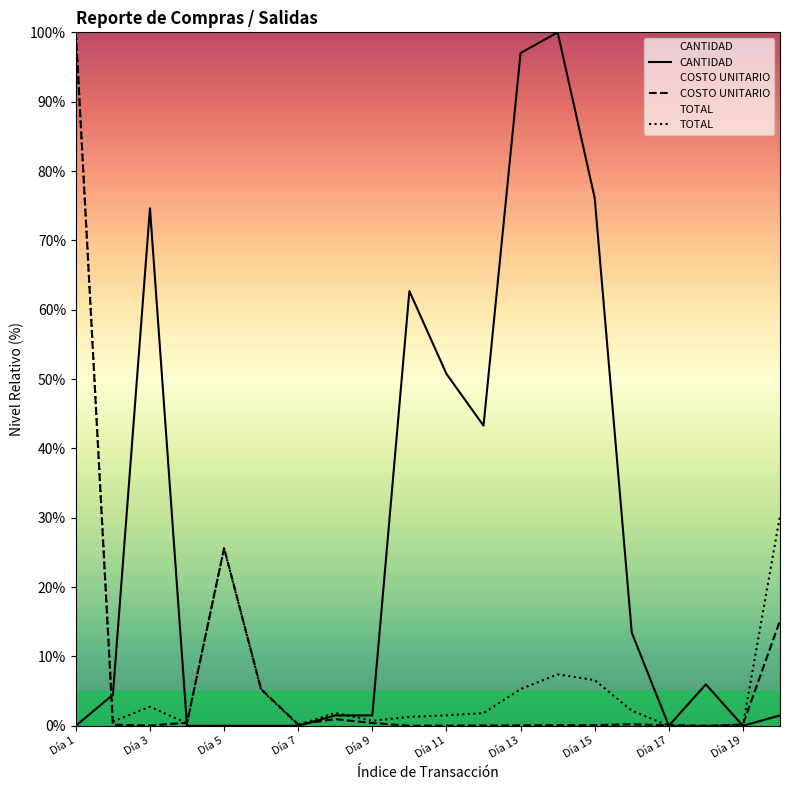

The COSTO UNITARIO series shows 15.5 at Día 9. True or false?

False